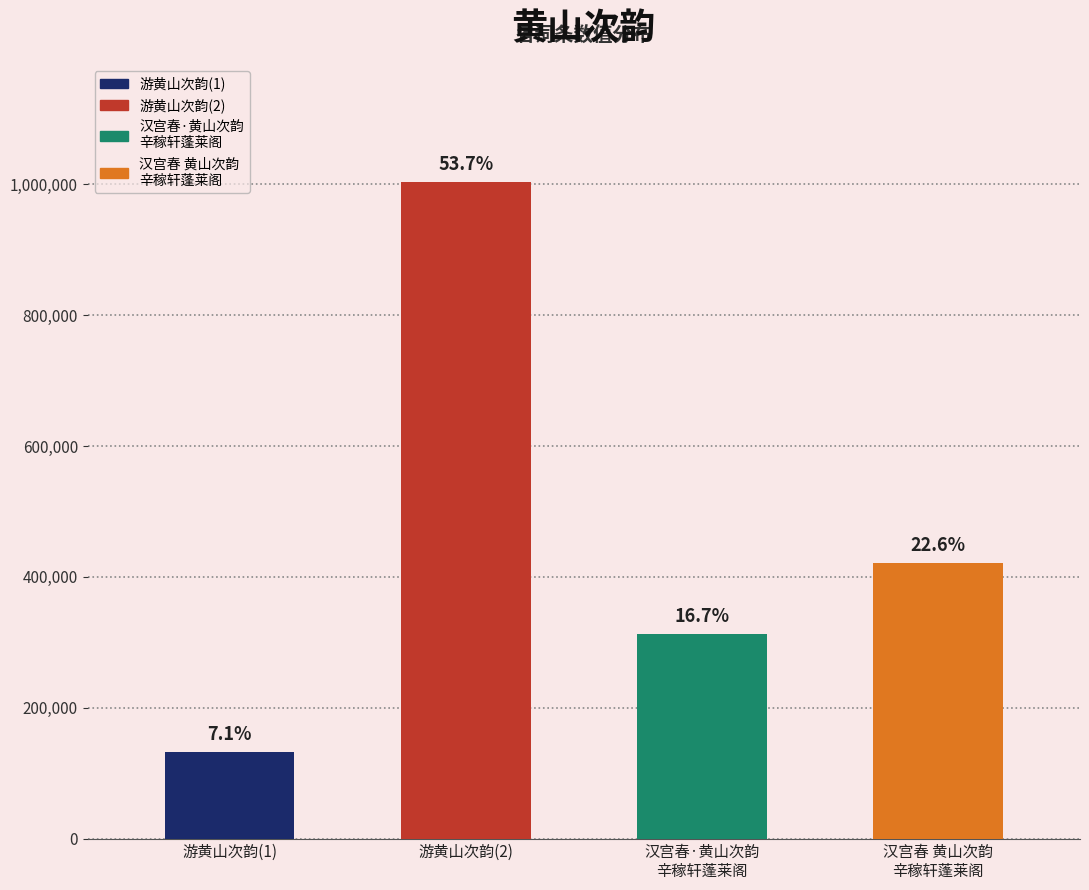

Reading left to right, transcribe all the data shown in this chart.

131937	1003487	312489	421604